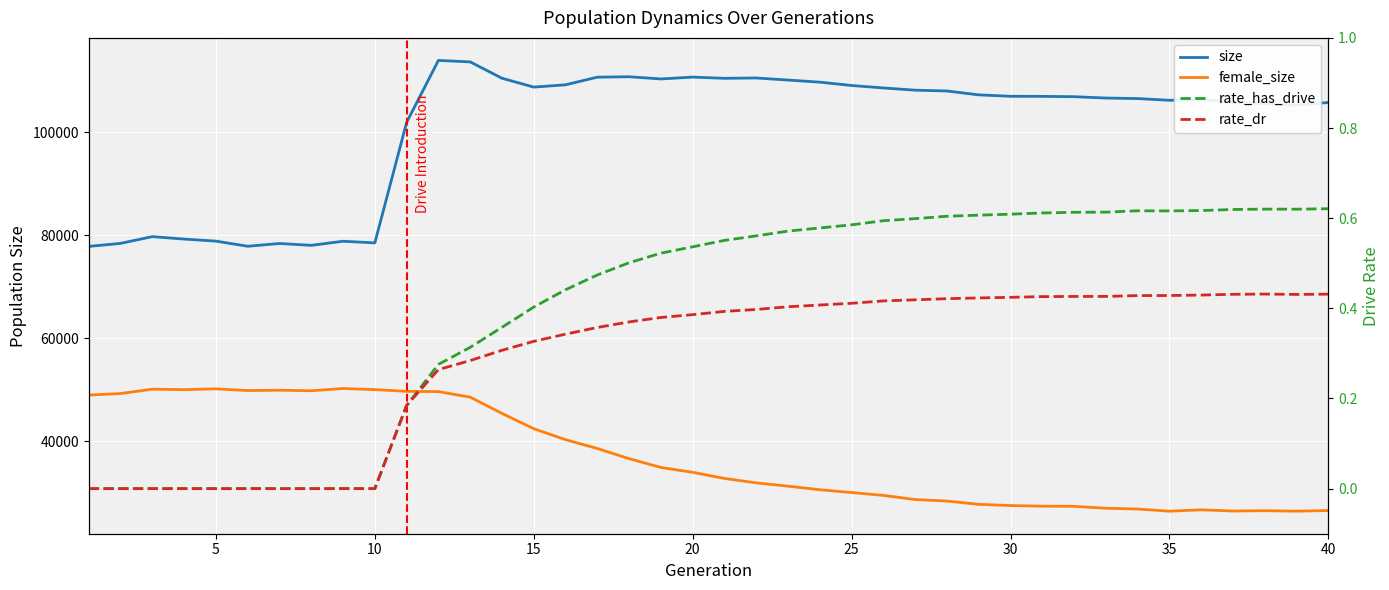

The size series shows 29070.2 at 16. True or false?

False